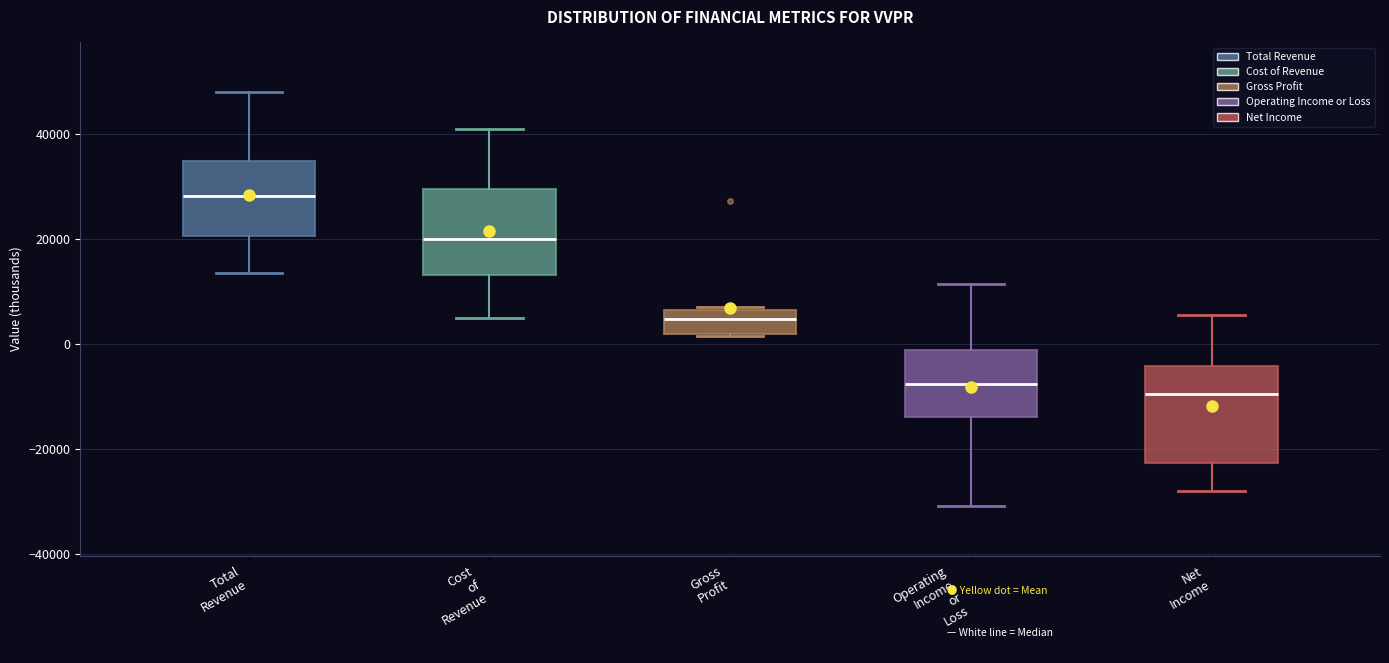

Reading left to right, read every box against the y-axis: the position of its median line, the range the box covers, and the ends of its whiskers. The values are not printed on the chart, so give them approximately, as read against the axis.

Total Revenue: median 28000, box 20000 to 34000, whiskers 14000 to 48000
Cost of Revenue: median 20000, box 14000 to 30000, whiskers 6000 to 40000
Gross Profit: median 4000, box 2000 to 6000, whiskers 2000 to 8000
Operating Income or Loss: median -8000, box -14000 to -2000, whiskers -30000 to 12000
Net Income: median -10000, box -22000 to -4000, whiskers -28000 to 6000